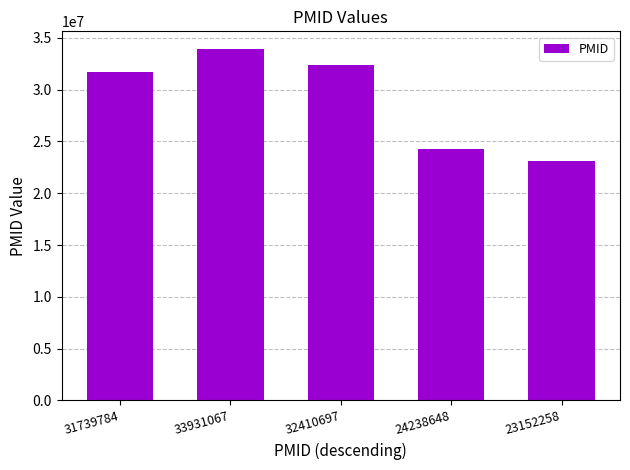

Rank the categories by value from lowest to highest.

23152258, 24238648, 31739784, 32410697, 33931067